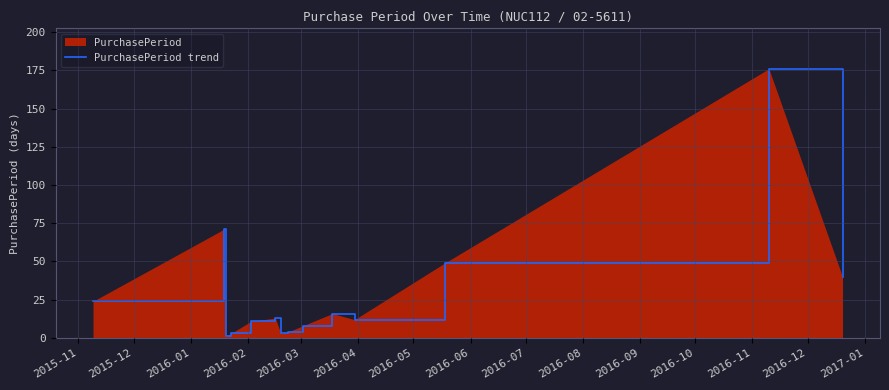

True or false: there are more than 1 points higher than both neighbors.

True